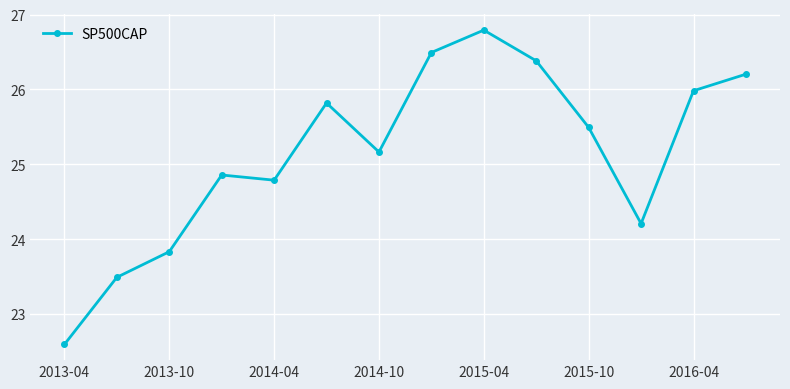

What is the average value?

25.1